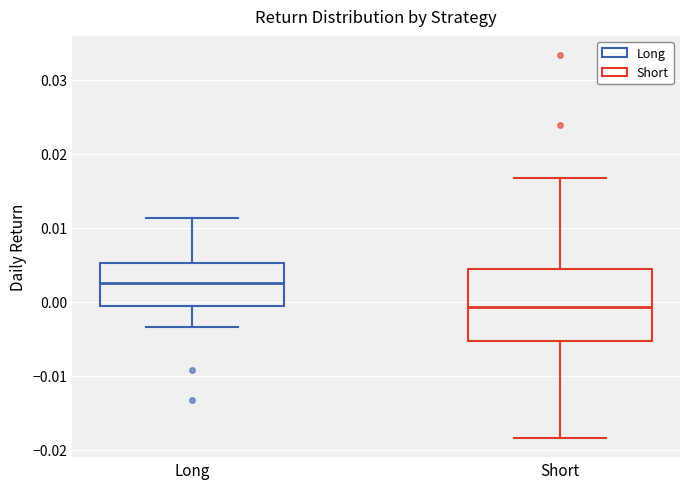

Reading left to right, read every box against the y-axis: the position of its median line, the range the box covers, and the ends of its whiskers. The values are not printed on the chart, so give them approximately, as read against the axis.

Long: median 0.002, box -0.001 to 0.005, whiskers -0.003 to 0.011
Short: median -0.001, box -0.005 to 0.004, whiskers -0.018 to 0.017